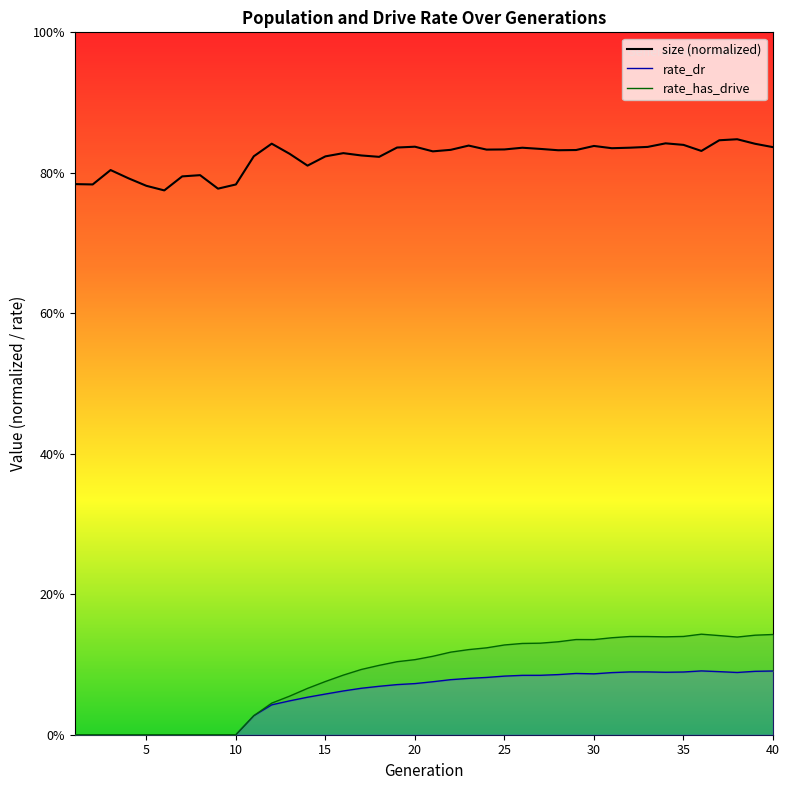

Which series has the largest total across all categories?

size